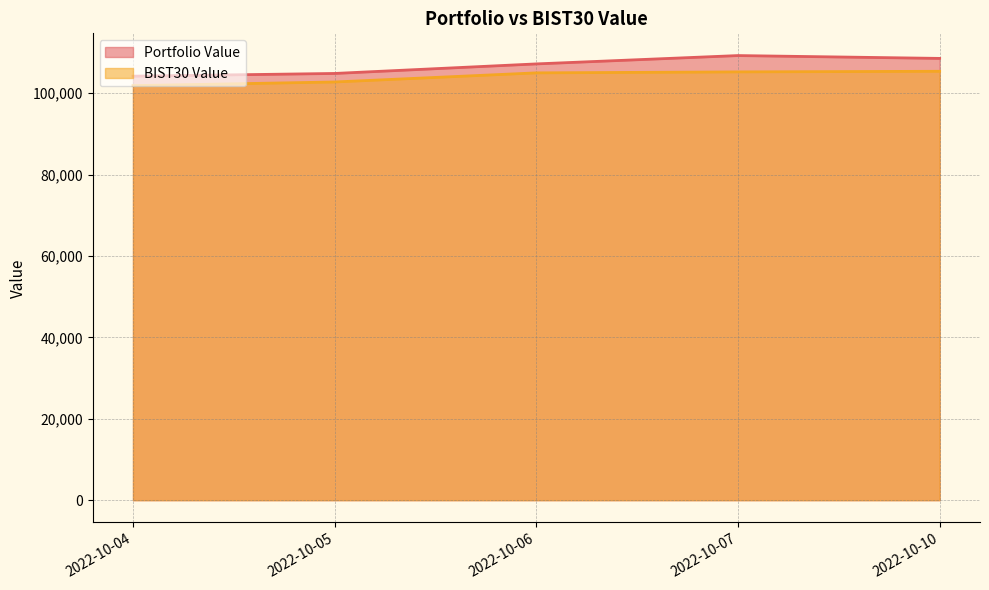

Reading right to left, list all the values displayed in this chart.

Portfolio Value: 108560.0	109256.6	107206.6	104860.6	104190.1
BIST30 Value: 105392.3	105247.2	105005.2	102766.1	101868.2